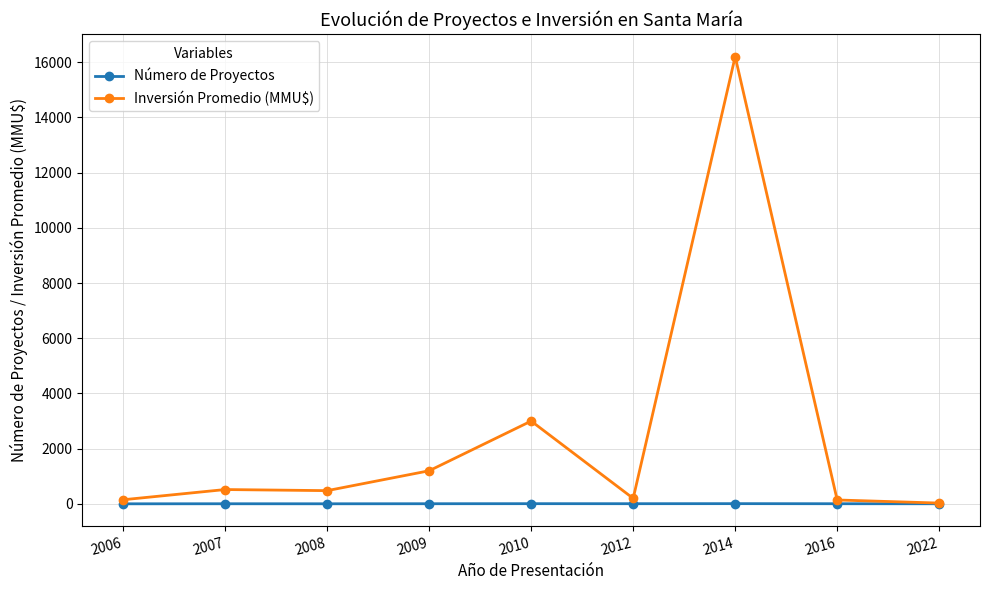

What is the maximum value shown in the chart?

16200